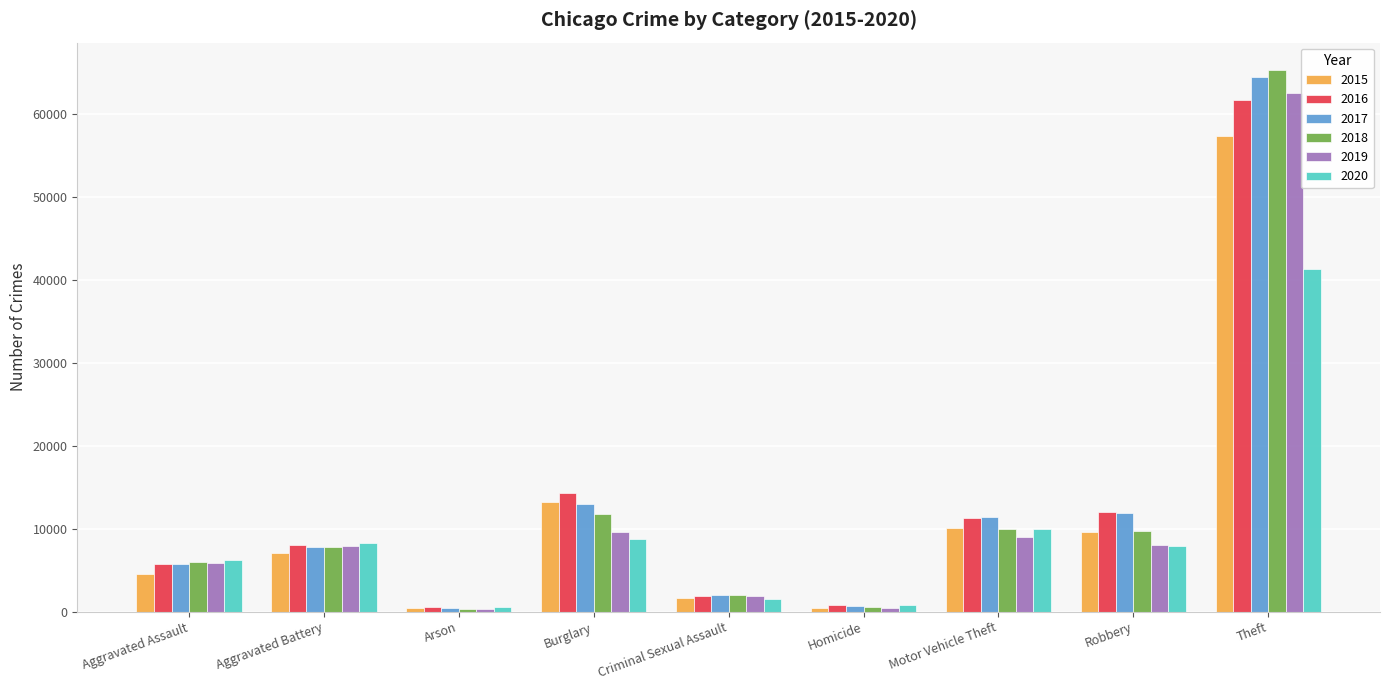

What is the label of the 1st bar from the right?

Theft